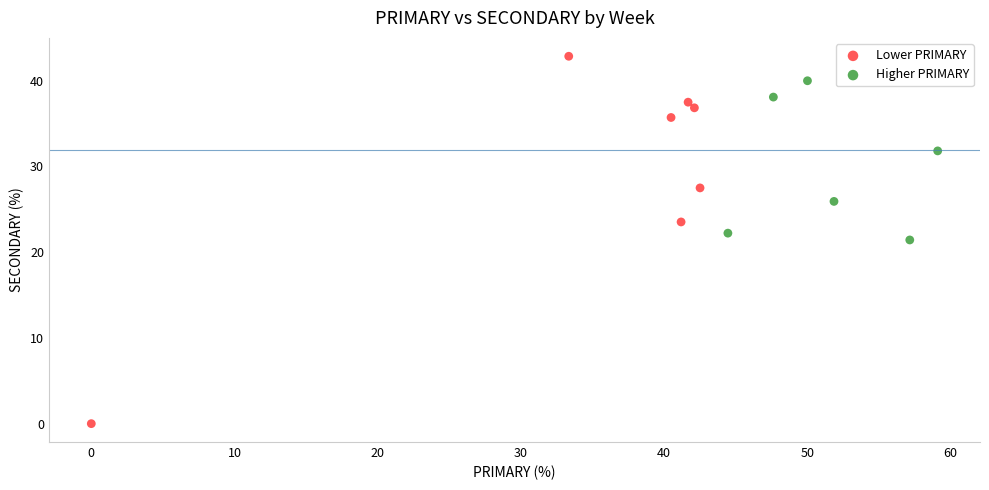

Which series reaches the minimum Y coordinate?

Lower PRIMARY